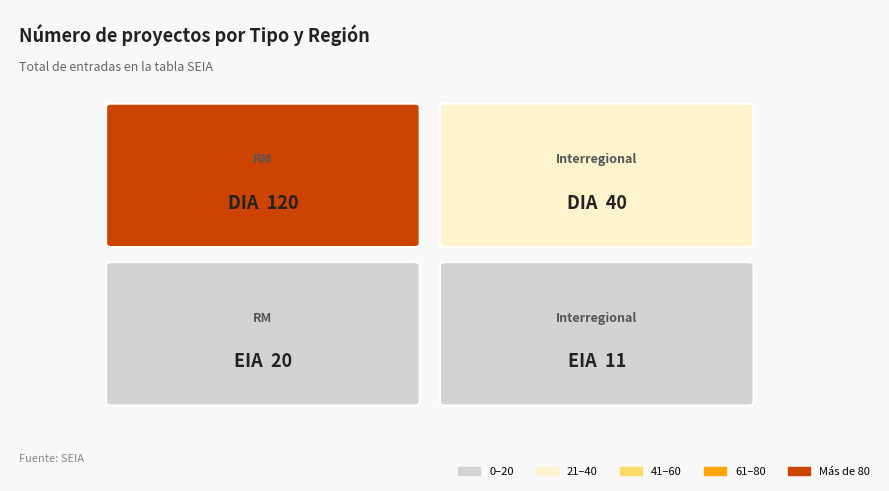

The EIA series shows 5 at RM. True or false?

False